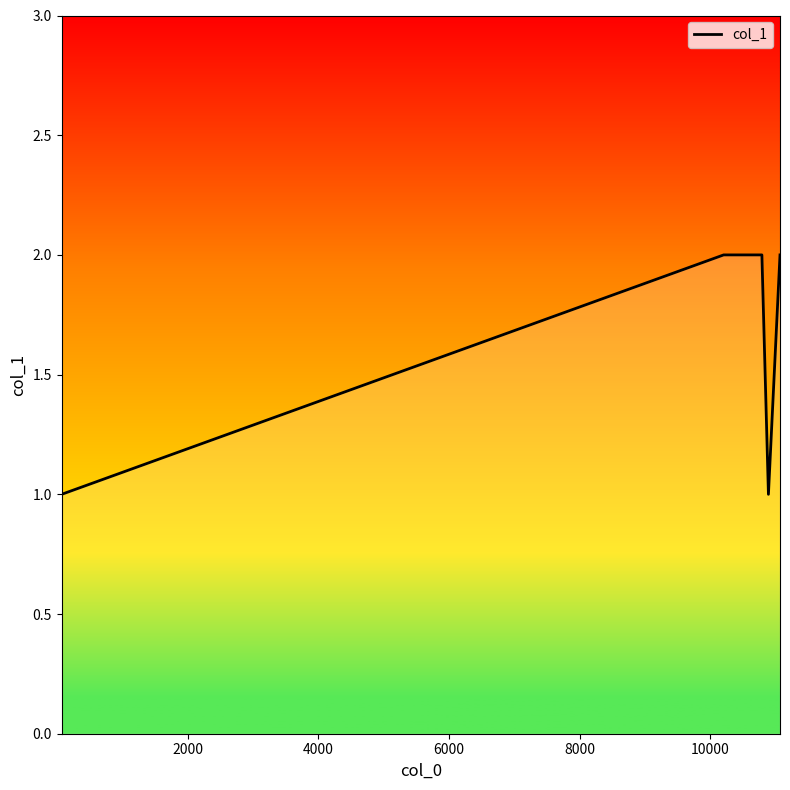

What is the maximum value shown in the chart?

2